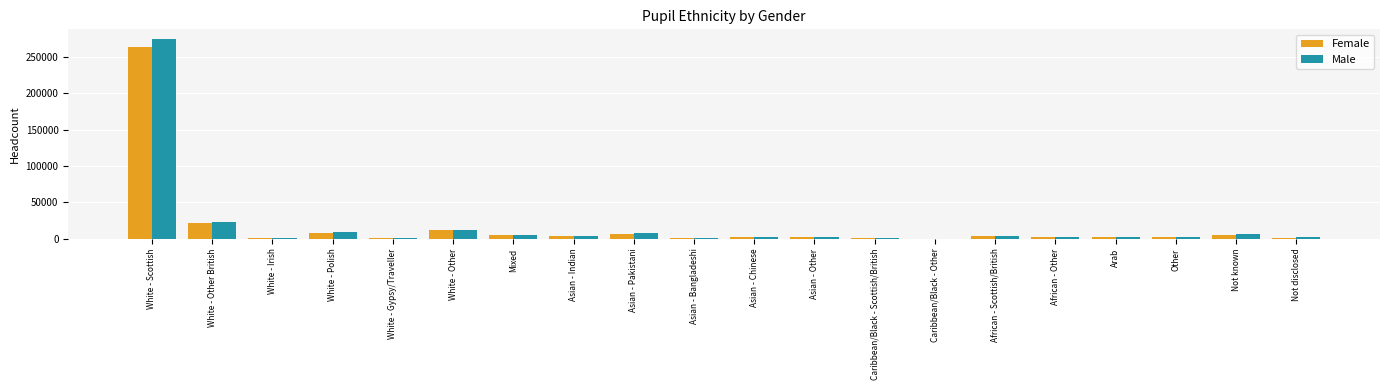

What is the highest value of the Male series?

273819